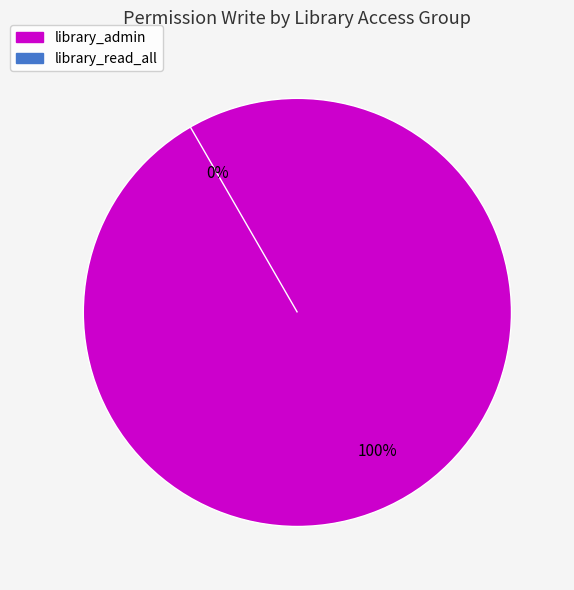

How many slices are in this pie chart?

2